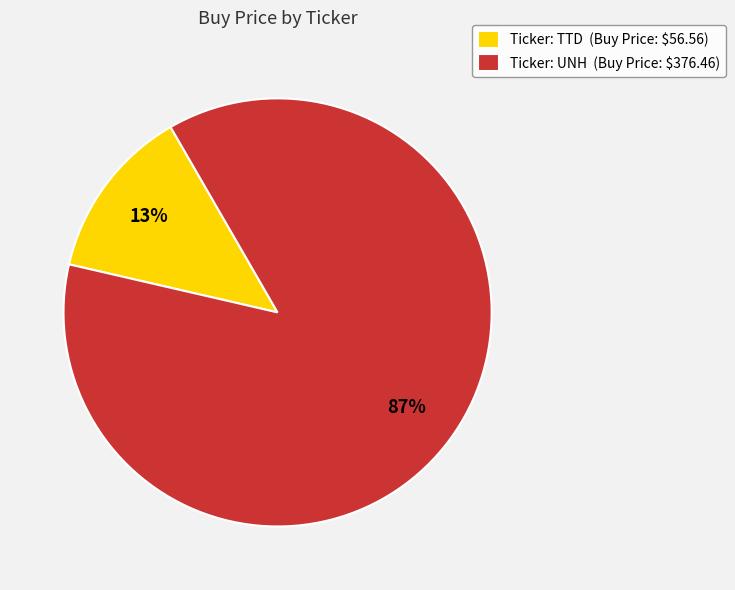

To the nearest percent, what is the average slice percentage?

50%